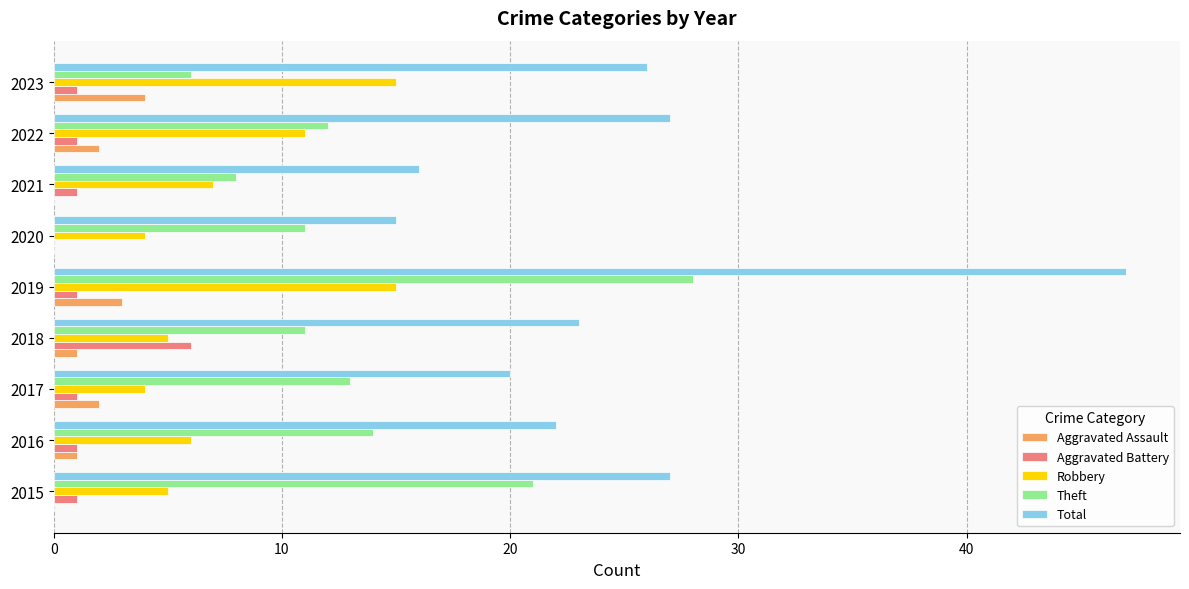

At which label is Theft closest to 17?

2016